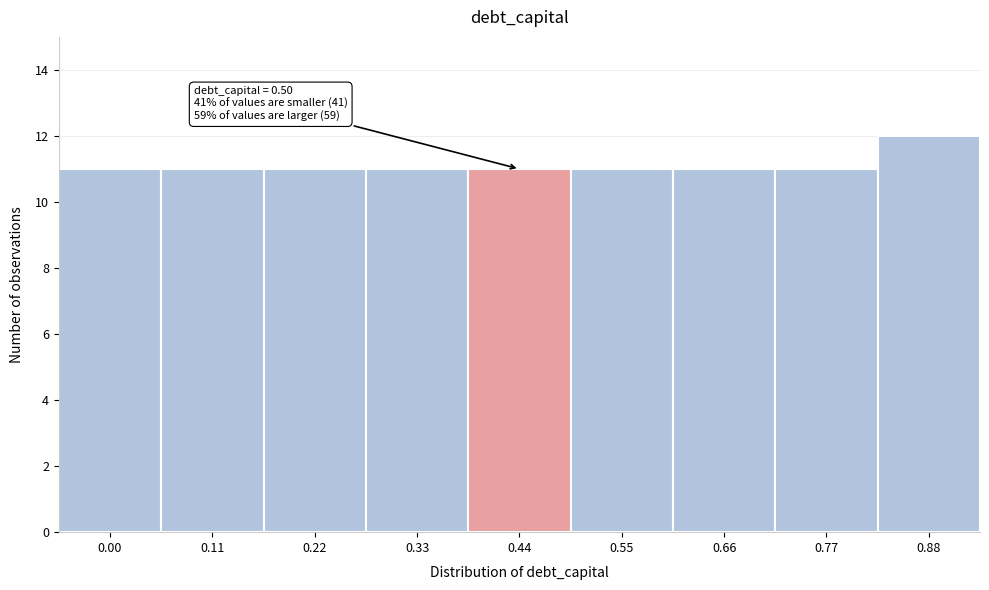

Reading left to right, transcribe all the data shown in this chart.

11	11	11	11	11	11	11	11	12